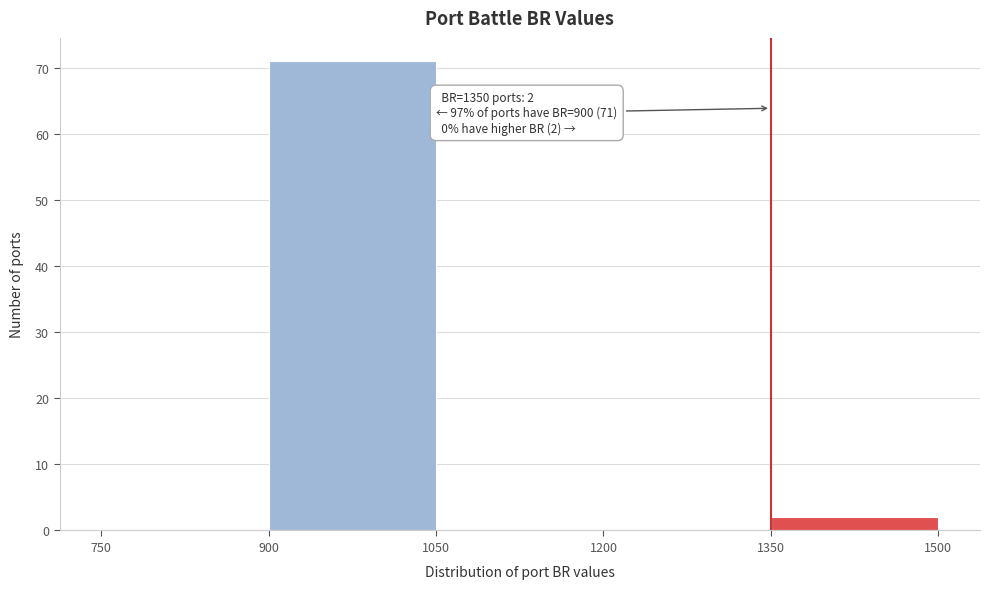

Which range on the x-axis has the tallest bar?

900 to 1050